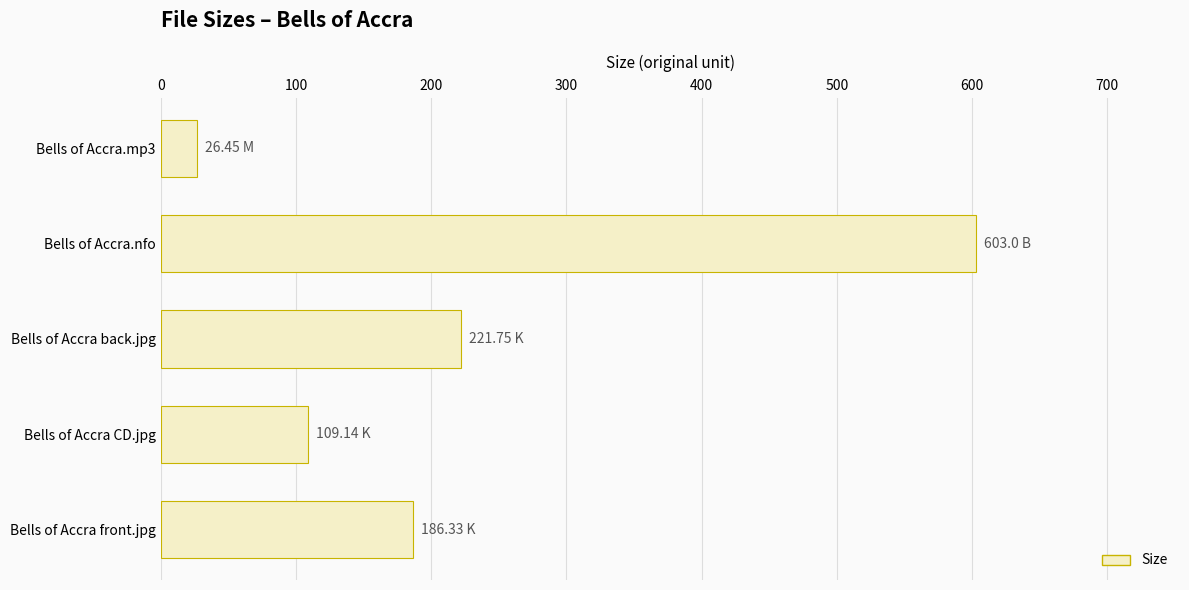

What is the sum of the values at Bells of Accra CD.jpg and Bells of Accra back.jpg?

330.9